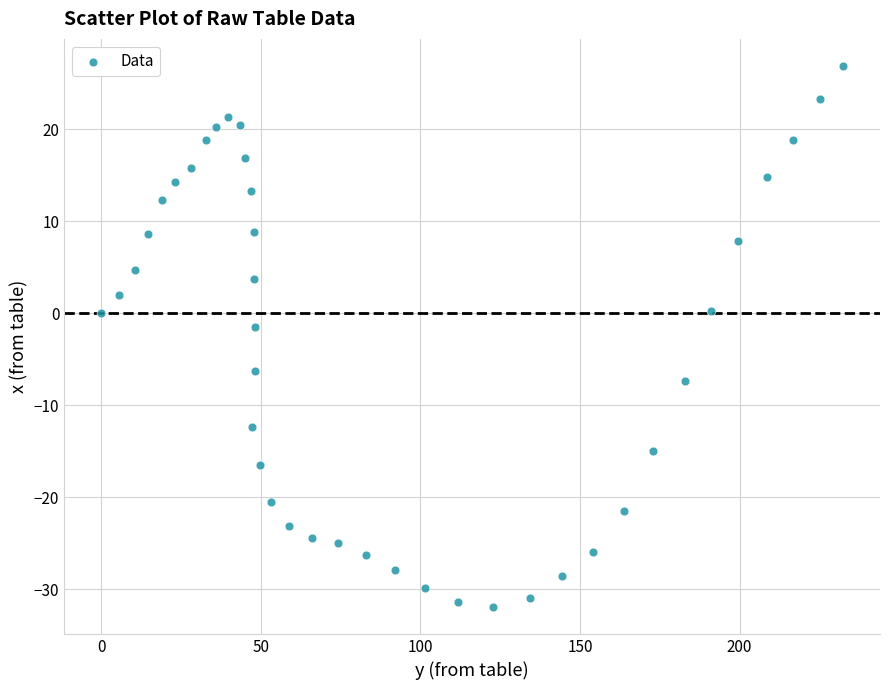

What is the range of Y values (max minus min)?

58.8